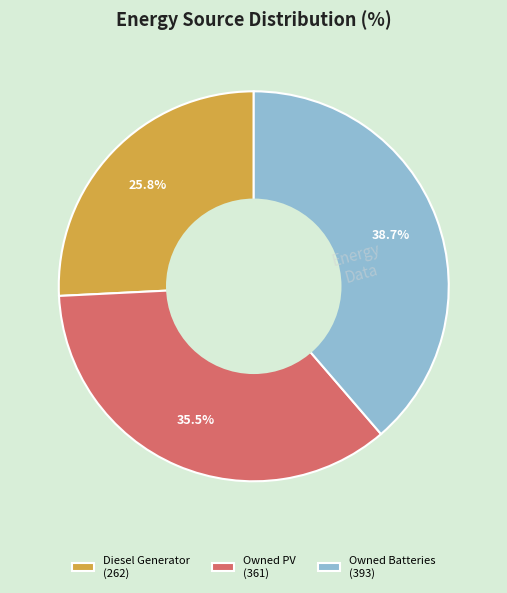

Between Owned PV (361) and Diesel Generator (262), which is larger?

Owned PV (361)